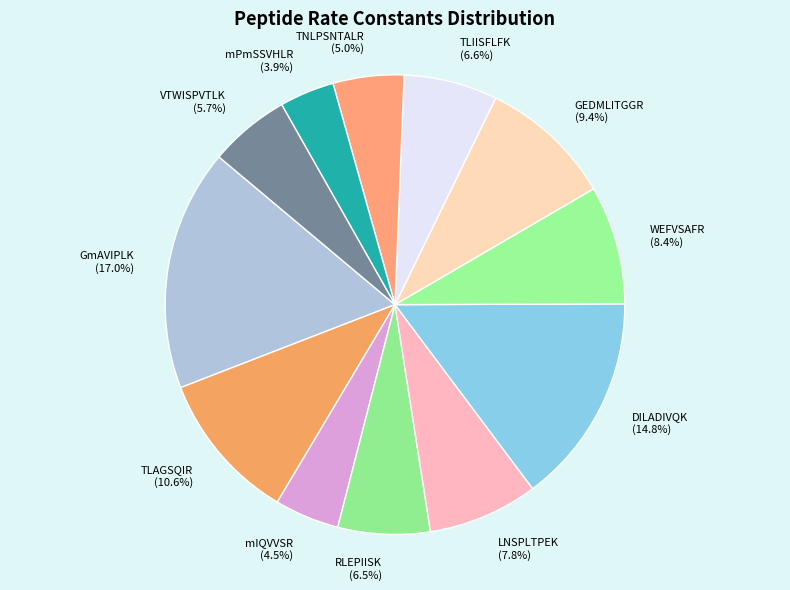

Which has a higher value, RLEPIISK or mIQVVSR?

RLEPIISK